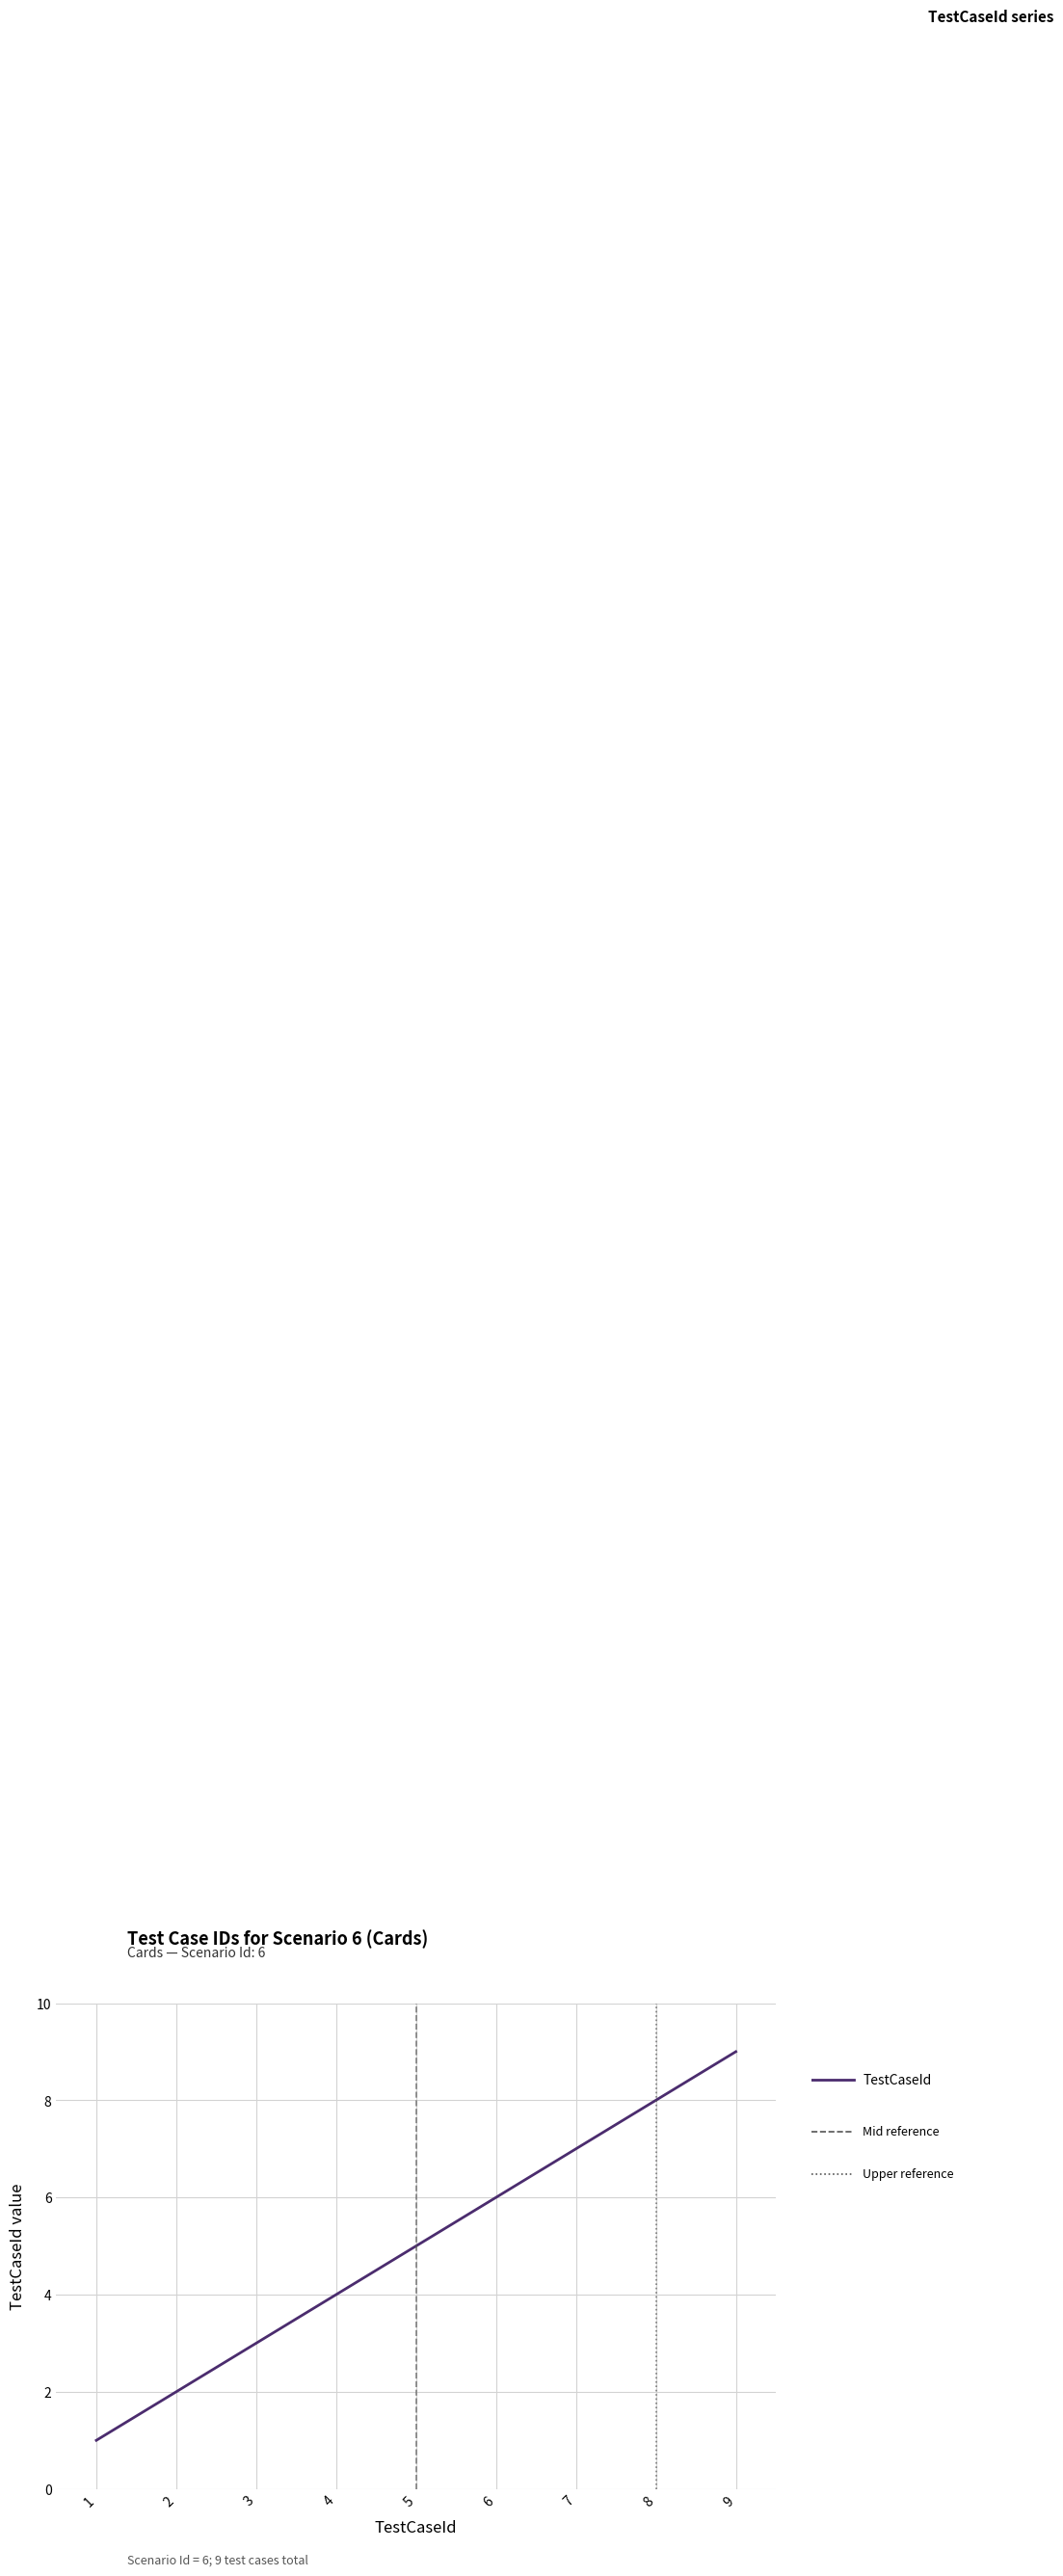

The chart shows a value of 5 at 5. True or false?

True